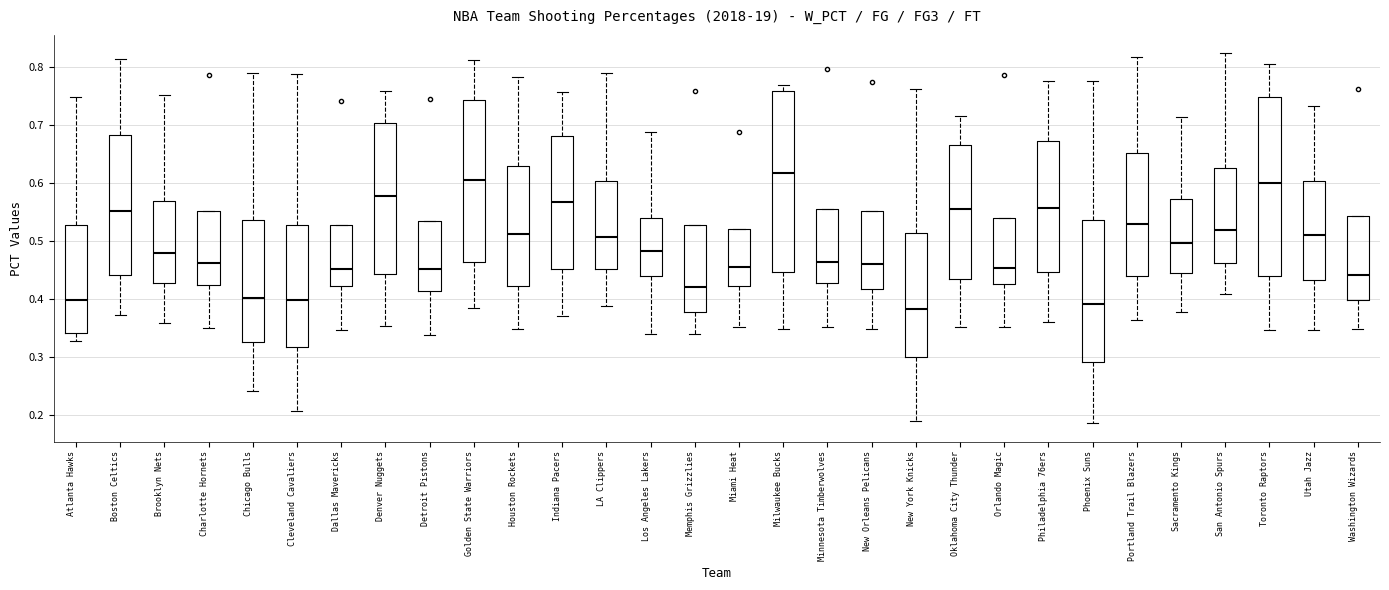

Which box has the highest median line?

Milwaukee Bucks